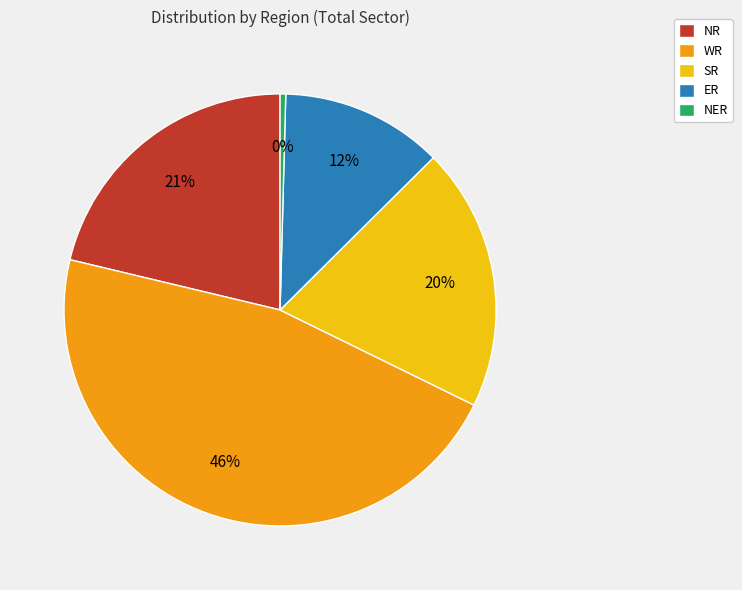

Is it true that SR is 20% of the pie?

True